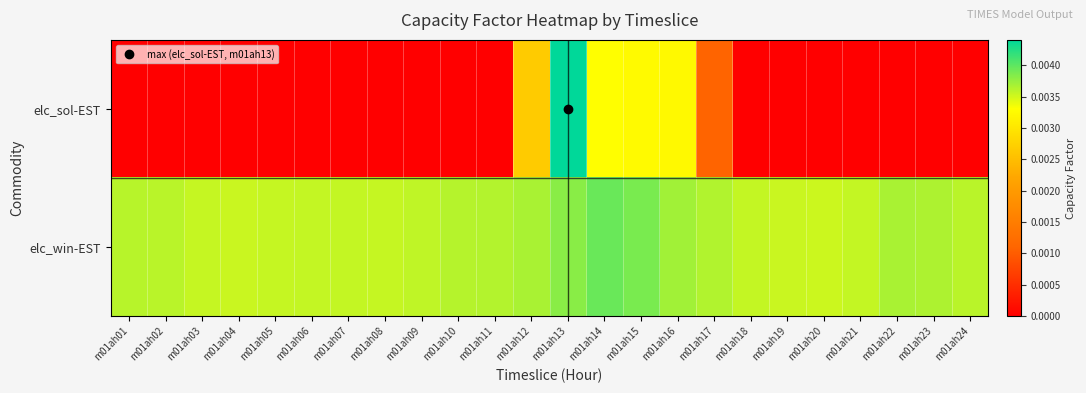

Which has a higher value, m01ah20 or m01ah03?

m01ah20